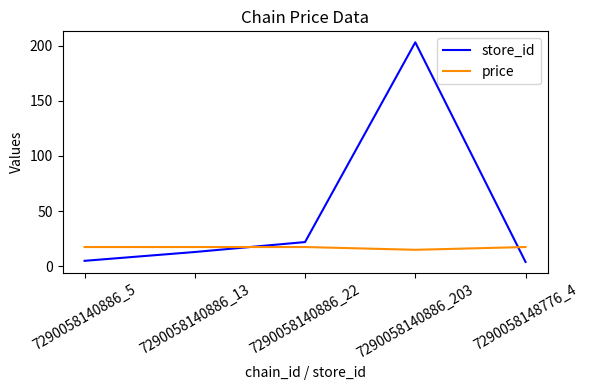

The value of price at 7290058140886_22 is 17.5. True or false?

True